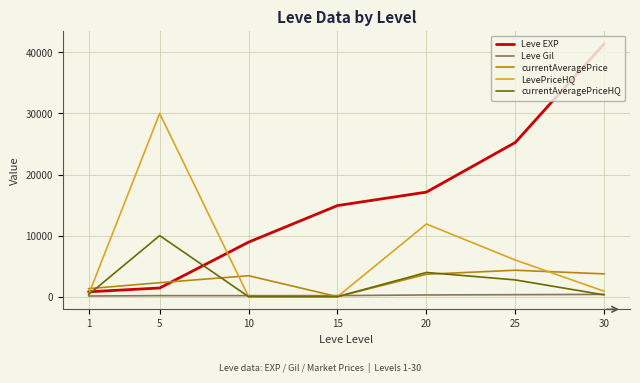

What is the spread (max minus min) of values at 10?

8930